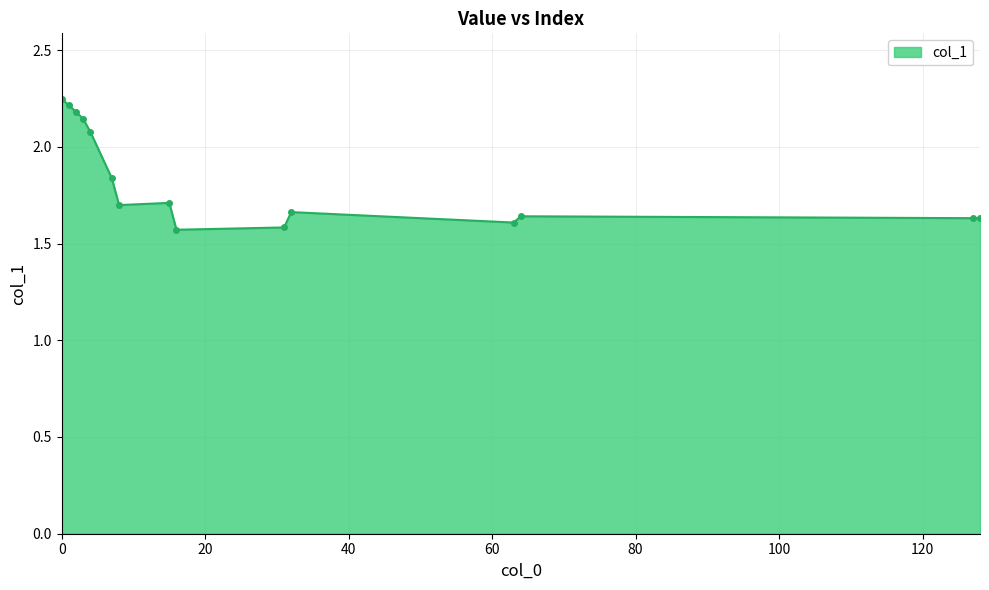

True or false: the data has more than 0 interior local peaks.

True